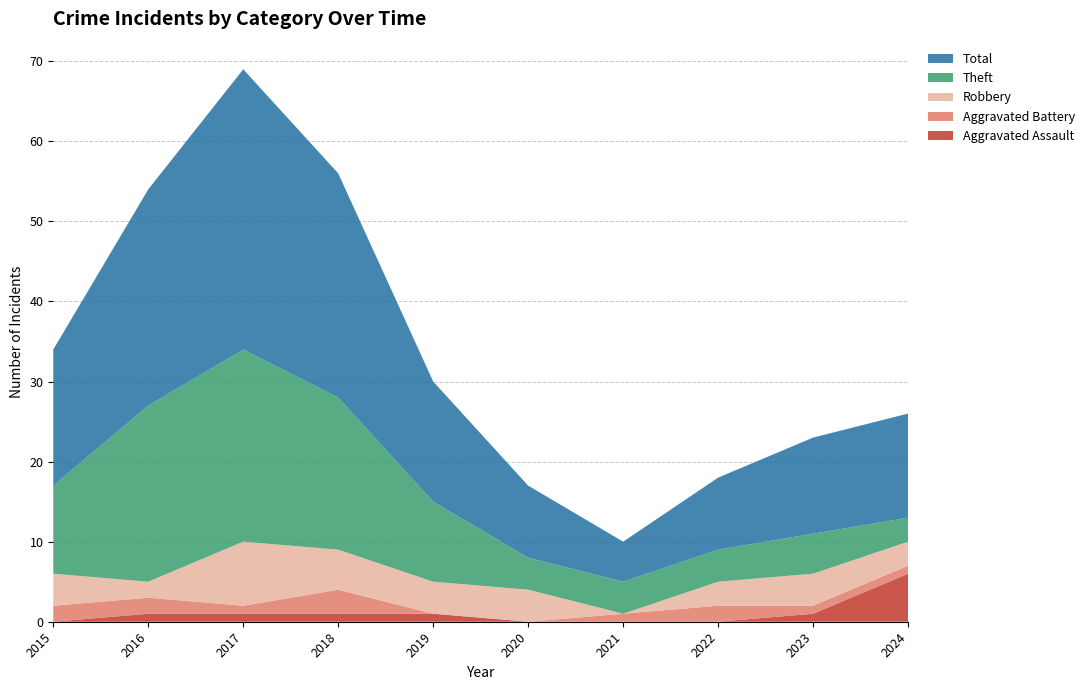

Reading left to right, transcribe all the data shown in this chart.

Aggravated Assault: 2015=0	2016=1	2017=1	2018=1	2019=1	2020=0	2021=0	2022=0	2023=1	2024=6
Aggravated Battery: 2015=2	2016=2	2017=1	2018=3	2019=0	2020=0	2021=1	2022=2	2023=1	2024=1
Robbery: 2015=4	2016=2	2017=8	2018=5	2019=4	2020=4	2021=0	2022=3	2023=4	2024=3
Theft: 2015=11	2016=22	2017=24	2018=19	2019=10	2020=4	2021=4	2022=4	2023=5	2024=3
Total: 2015=17	2016=27	2017=35	2018=28	2019=15	2020=9	2021=5	2022=9	2023=12	2024=13